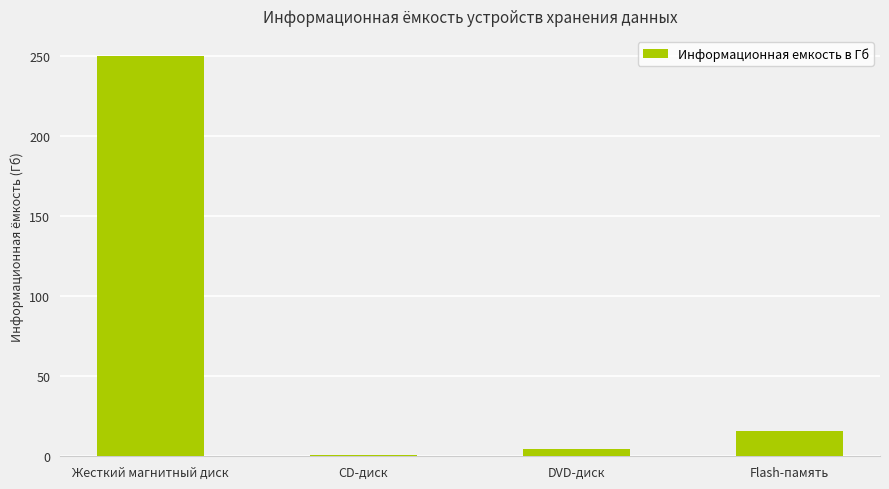

Is it true that the value at Flash-память is 6.7?

False